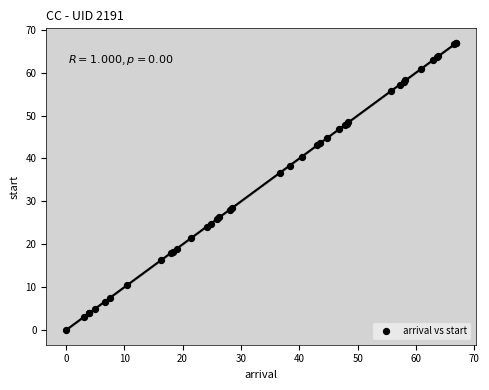

What Y value in the scatter plot is closest to 33?

36.7